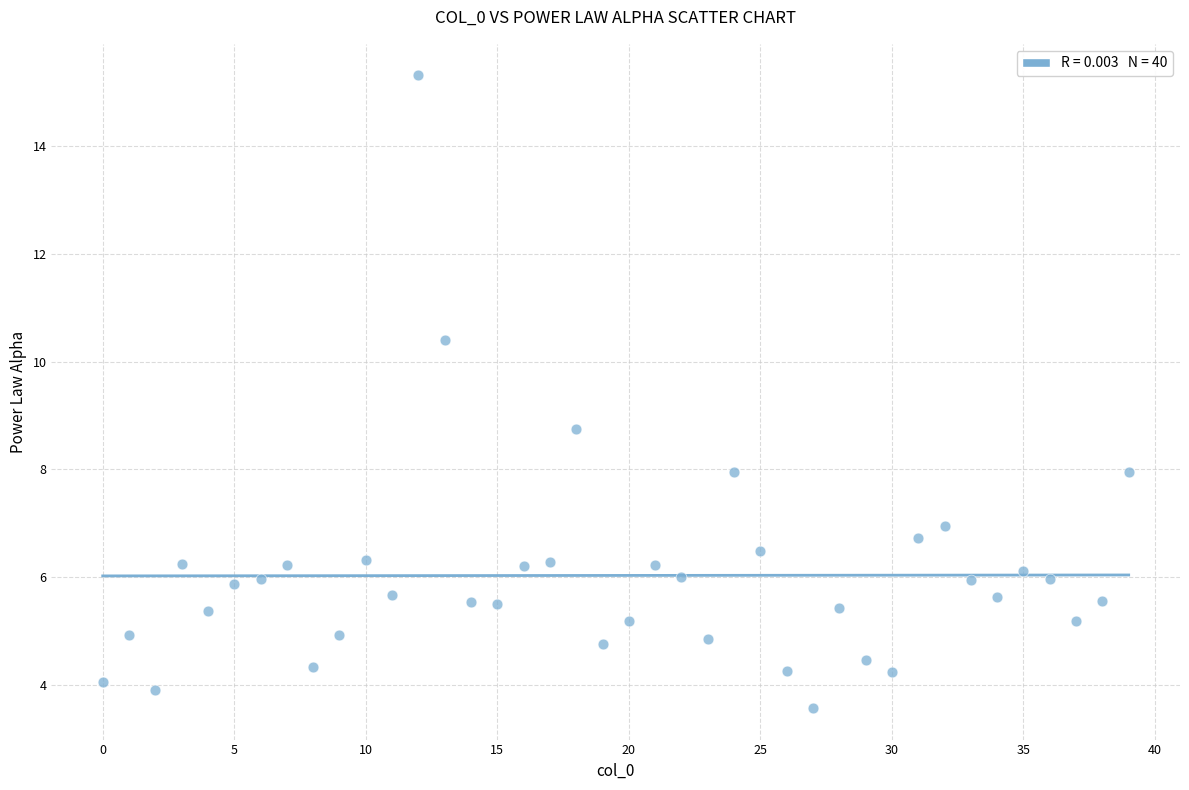

What Y value in the scatter plot is closest to 9?

8.7